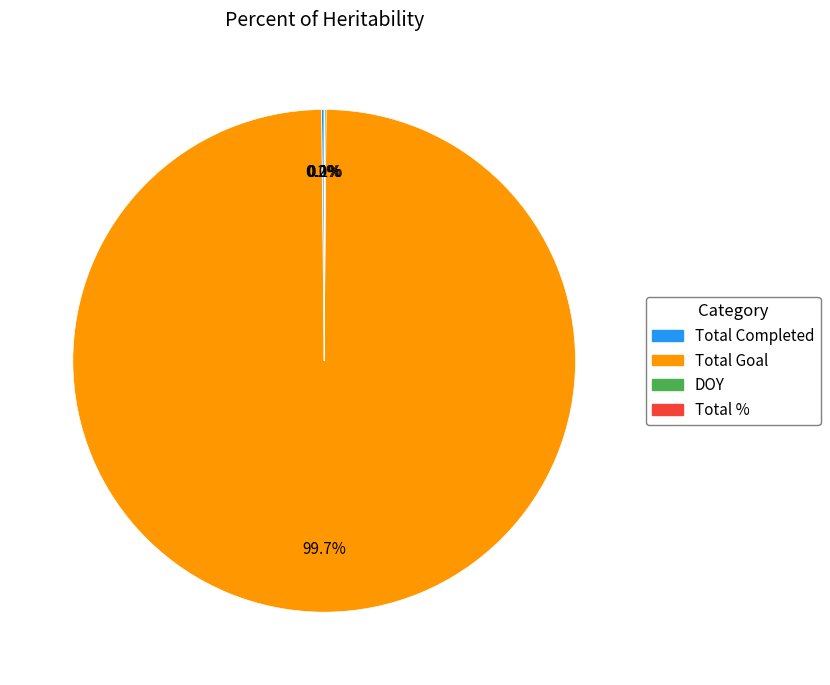

What is the largest slice in the pie chart?

Total Goal